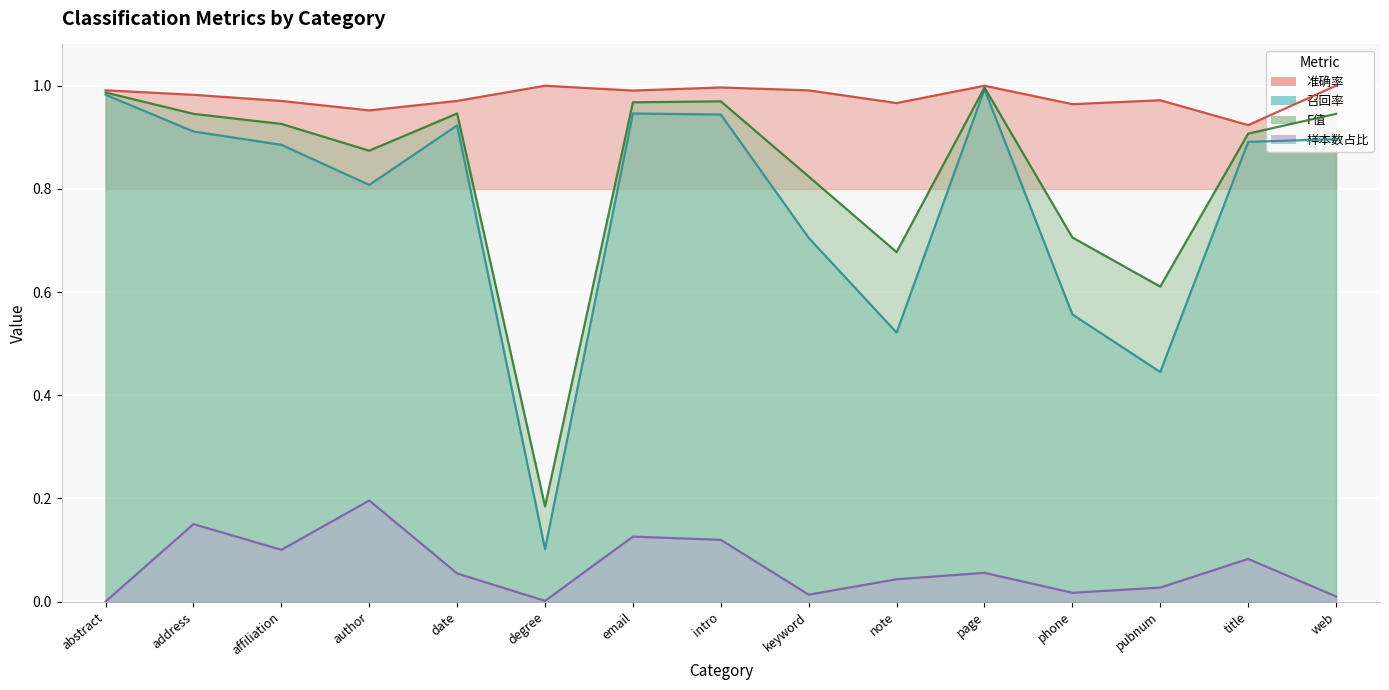

What is the sum of all 准确率 values?

14.7